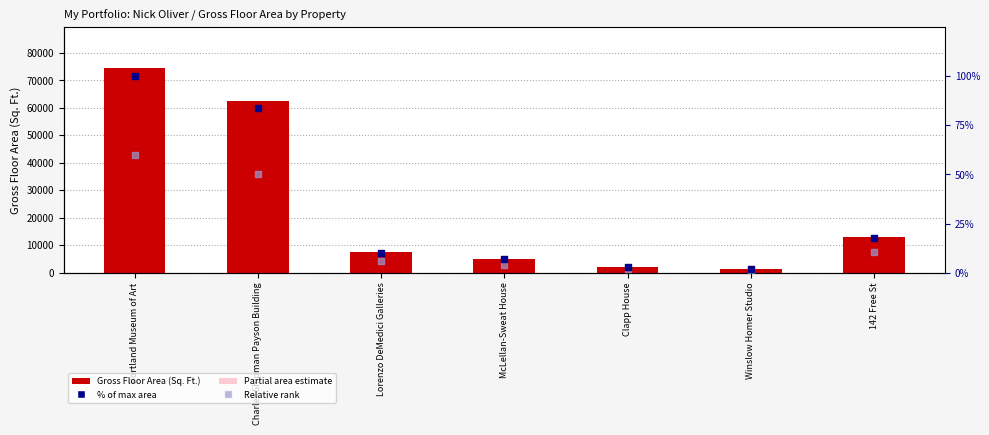

Which series reaches the minimum Y coordinate?

Relative rank (ABSENT)